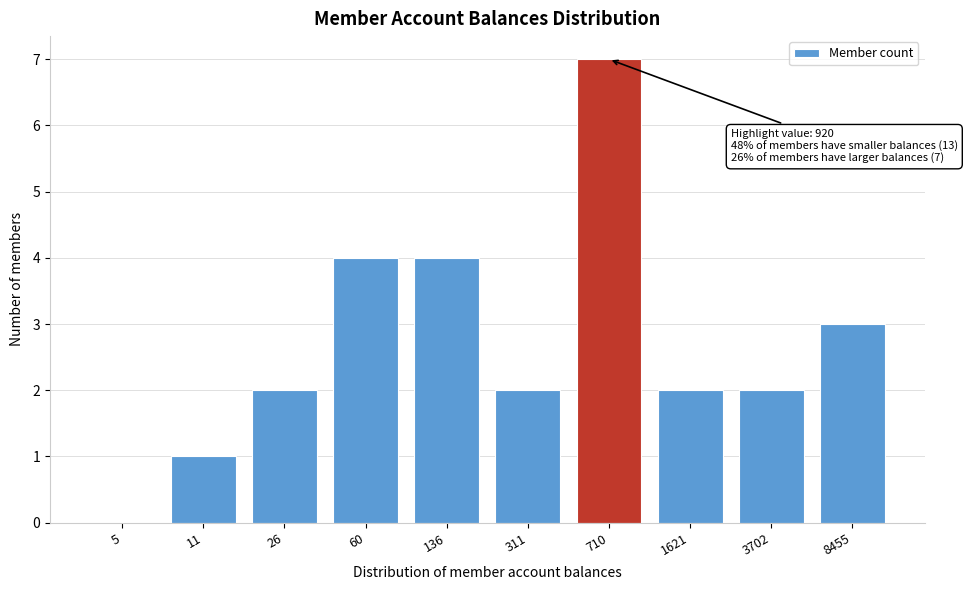

Reading right to left, what are all the values shown in this chart?

8455=3	3702=2	1621=2	710=7	311=2	136=4	60=4	26=2	11=1	5=0